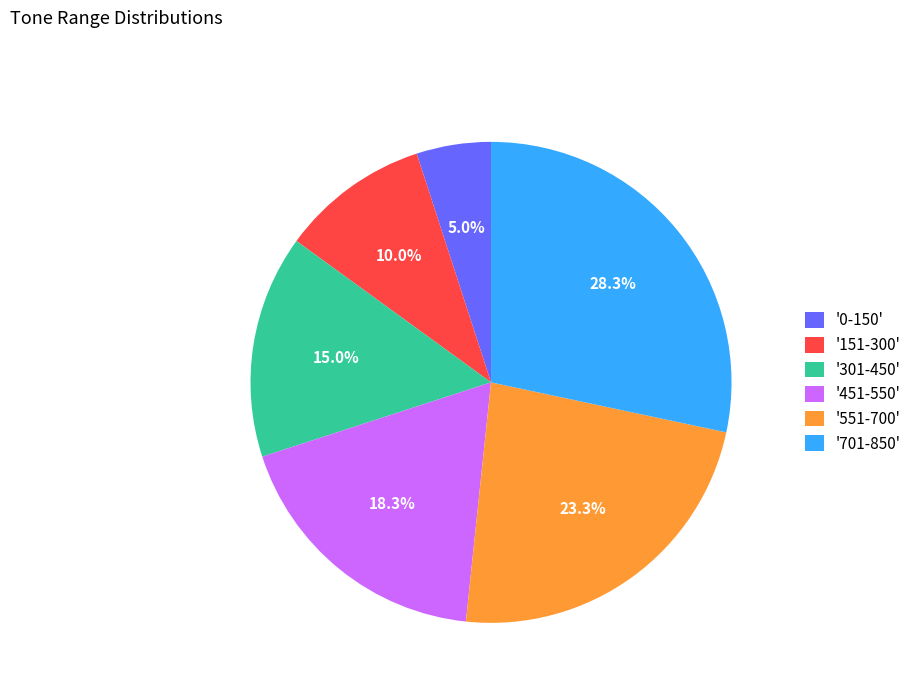

Combined, what portion of the pie is '0-150' and '451-550'?

23.3%